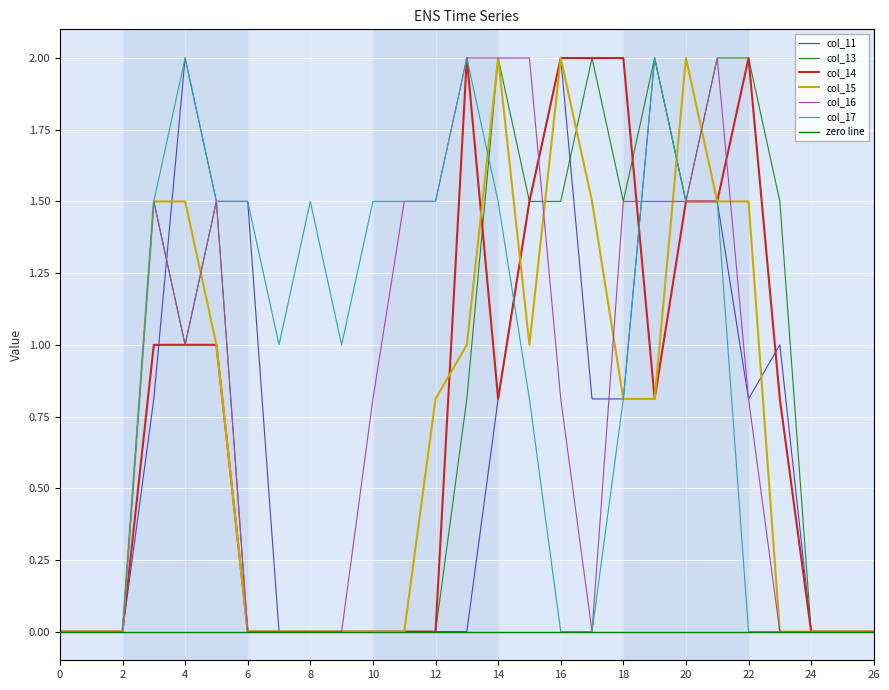

Reading right to left, transcribe all the data shown in this chart.

col_11: 0.0	0.0	0.0	1.0	0.8	1.5	1.5	2.0	0.8	0.8	2.0	1.5	0.8	0.0	0.0	0.0	0.0	0.0	0.0	0.0	1.5	1.5	2.0	0.8	0.0	0.0	0.0
col_13: 0.0	0.0	0.0	1.5	2.0	2.0	1.5	2.0	1.5	2.0	1.5	1.5	2.0	0.8	0.0	0.0	0.0	0.0	0.0	0.0	0.0	1.5	1.0	1.5	0.0	0.0	0.0
col_14: 0.0	0.0	0.0	0.8	2.0	1.5	1.5	0.8	2.0	2.0	2.0	1.5	0.8	2.0	0.0	0.0	0.0	0.0	0.0	0.0	0.0	1.0	1.0	1.0	0.0	0.0	0.0
col_15: 0.0	0.0	0.0	0.0	1.5	1.5	2.0	0.8	0.8	1.5	2.0	1.0	2.0	1.0	0.8	0.0	0.0	0.0	0.0	0.0	0.0	1.0	1.5	1.5	0.0	0.0	0.0
col_16: 0.0	0.0	0.0	0.0	0.8	2.0	1.5	1.5	1.5	0.0	0.8	2.0	2.0	2.0	1.5	1.5	0.8	0.0	0.0	0.0	0.0	1.5	1.0	1.5	0.0	0.0	0.0
col_17: 0.0	0.0	0.0	0.0	0.0	1.5	1.5	2.0	0.8	0.0	0.0	0.8	1.5	2.0	1.5	1.5	1.5	1.0	1.5	1.0	1.5	1.5	2.0	1.5	0.0	0.0	0.0